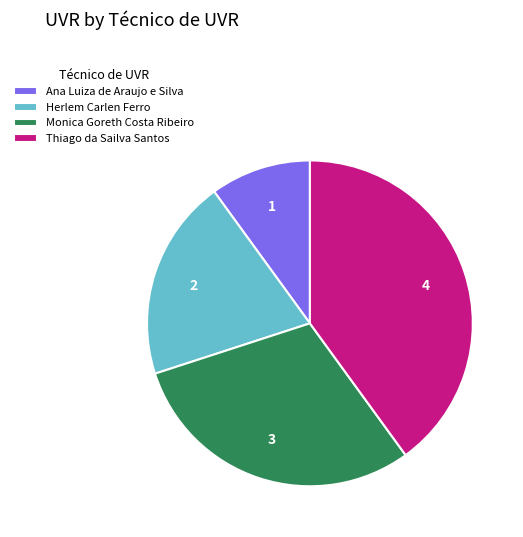

Is the sum of Monica Goreth Costa Ribeiro and Thiago da Sailva Santos greater than half?

Yes